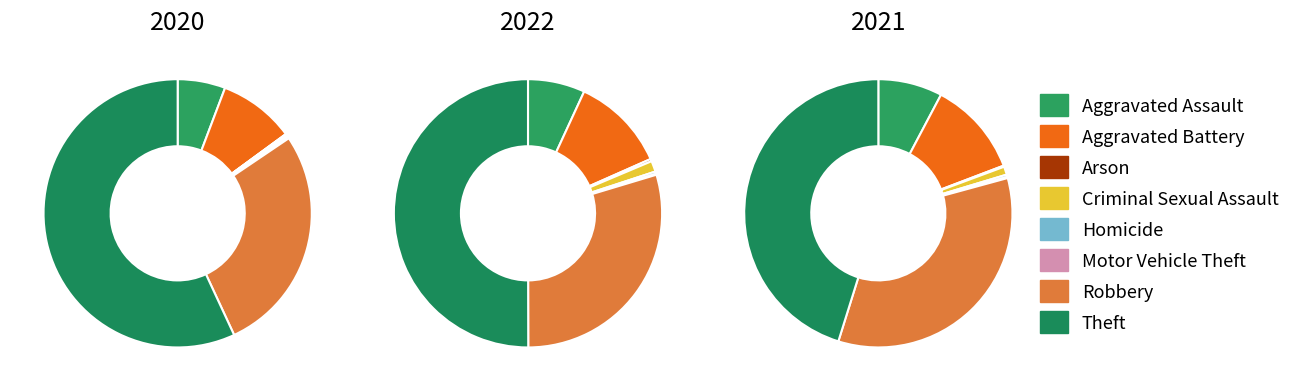

Is there any slice that represents more than half of the pie?

Yes